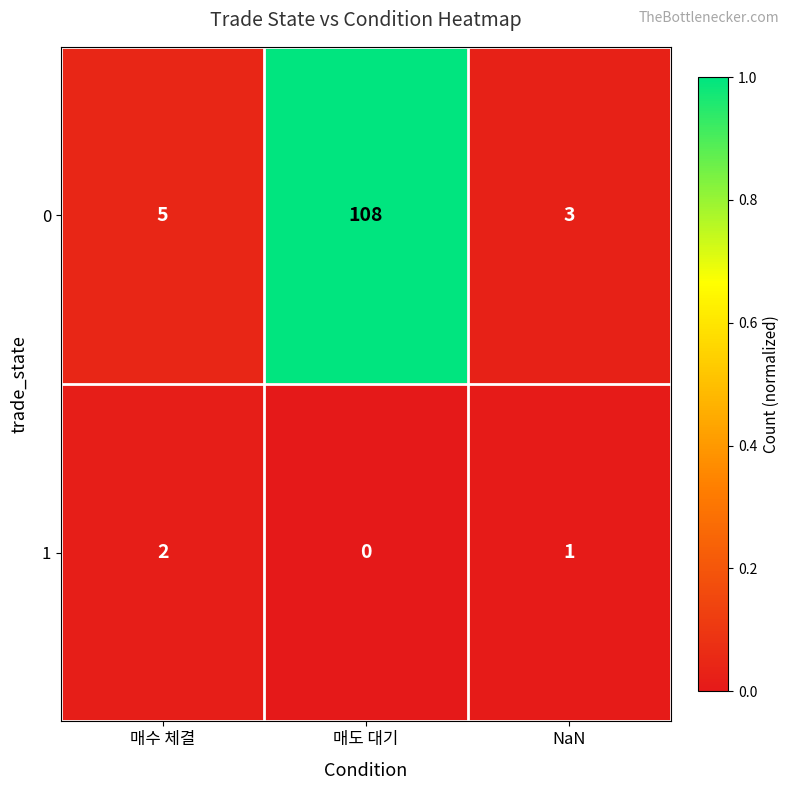

Reading right to left, extract all data points from this chart.

0: 3	108	5
1: 1	0	2